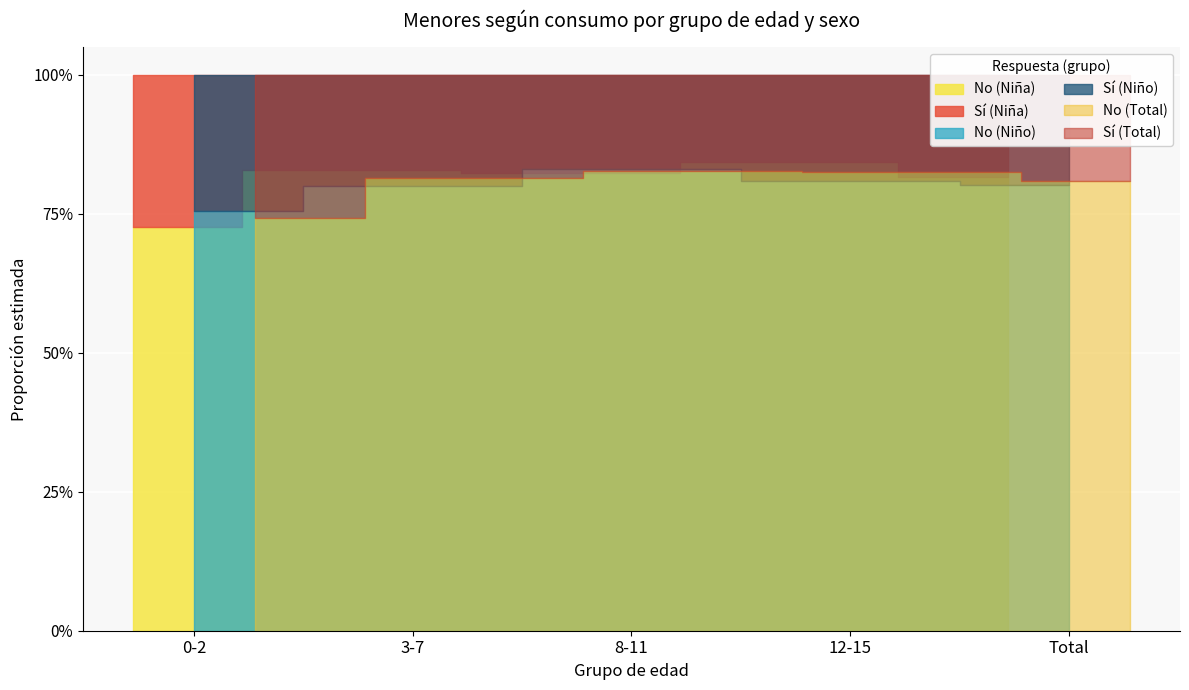

Count the number of data series in this chart.

6